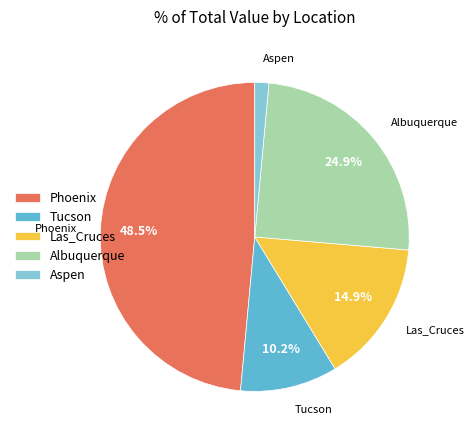

What is the smallest slice in the pie chart?

Aspen